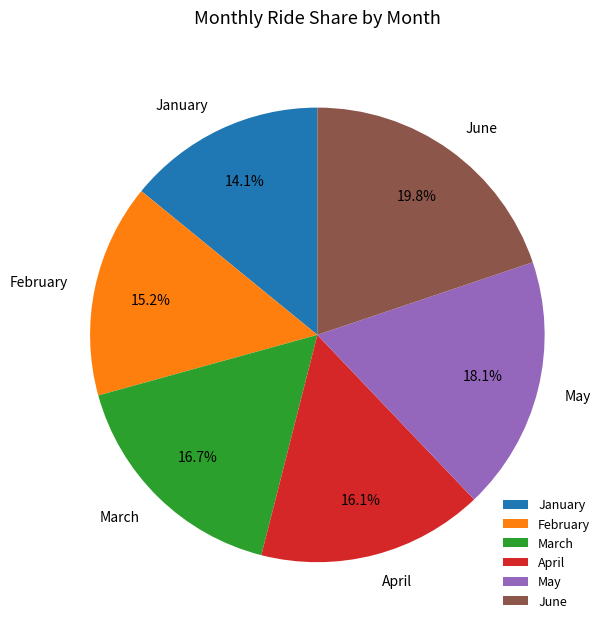

What is the largest slice in the pie chart?

June